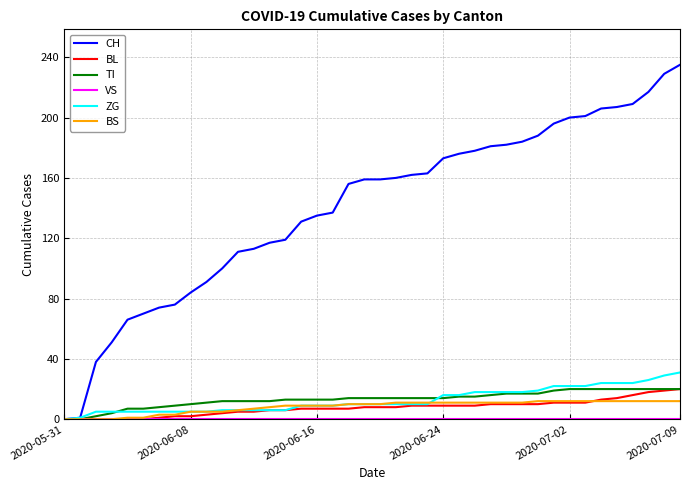

Which series has the largest total across all categories?

CH